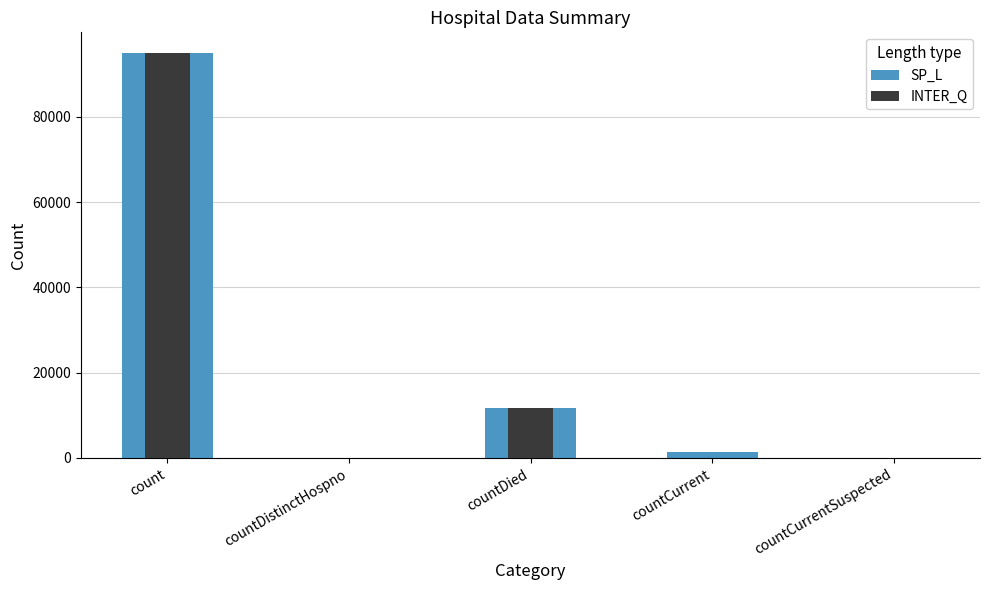

At how many categories does at least one series exceed 34081?

1